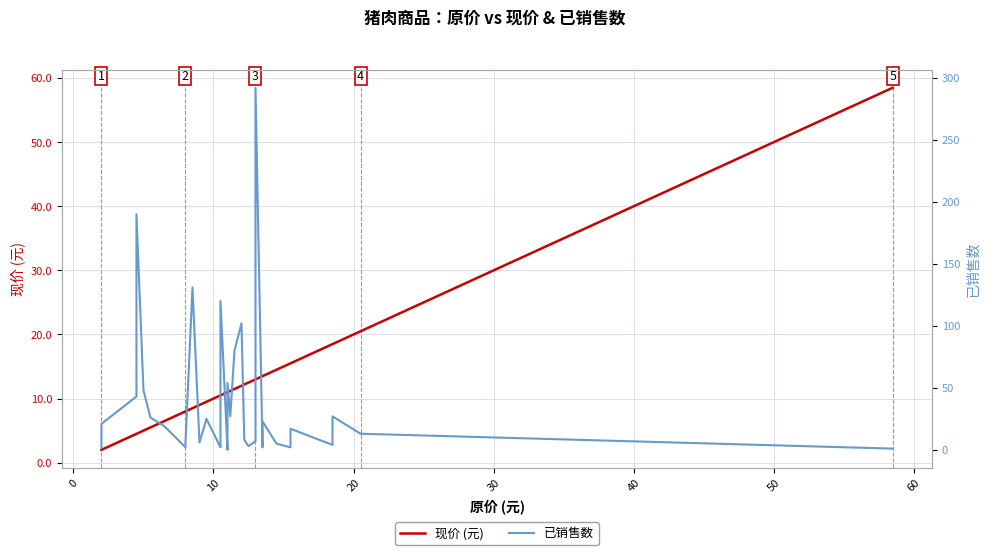

At how many categories does at least one series exceed 181?

2